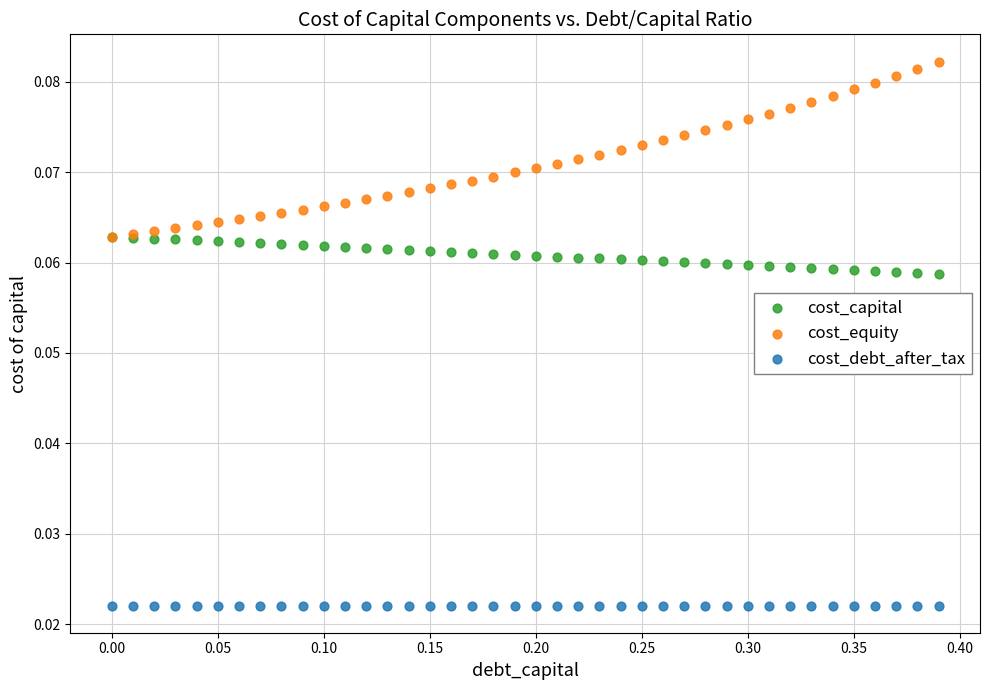

What are all the series names shown in the legend?

cost_capital, cost_equity, cost_debt_after_tax